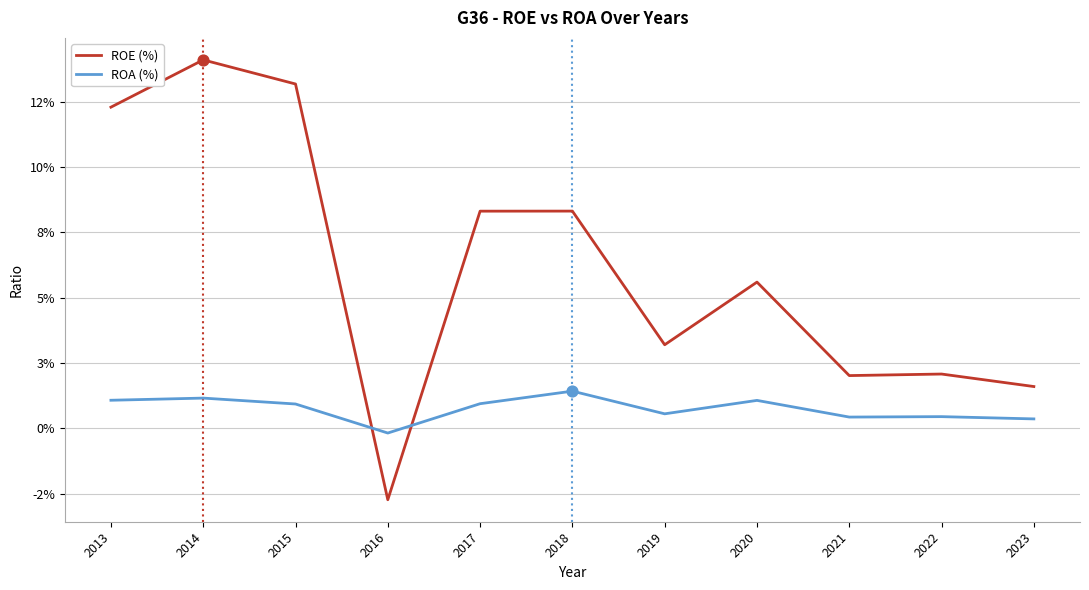

What are all the series names shown in the legend?

ROE (%), ROA (%)